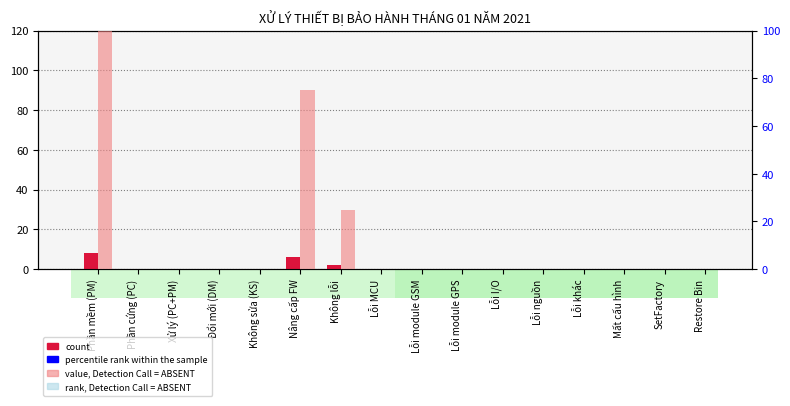

What is the average value of the percentile rank within the sample series?

12